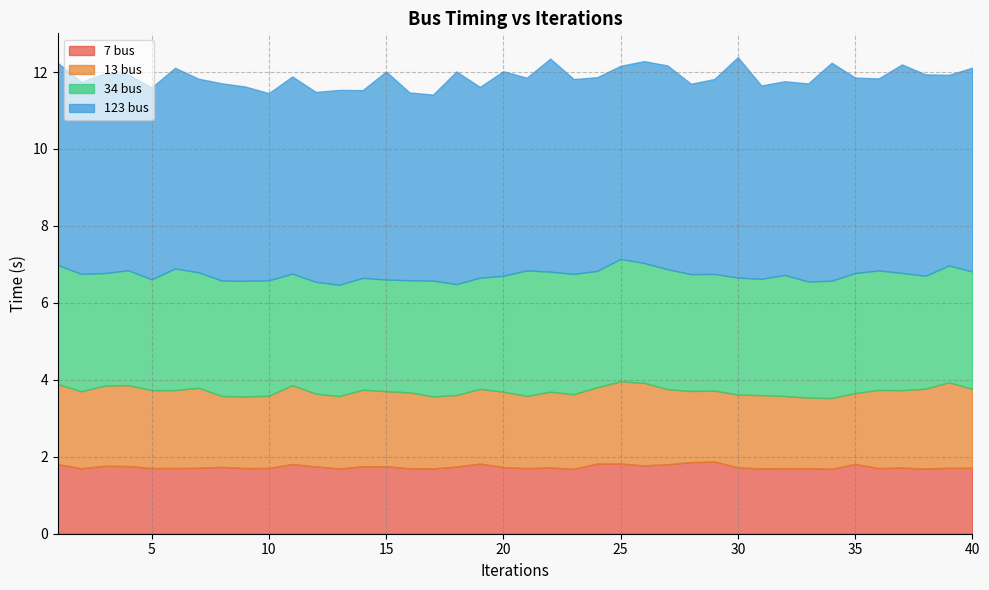

The 34 bus series shows 3.0 at 29. True or false?

True